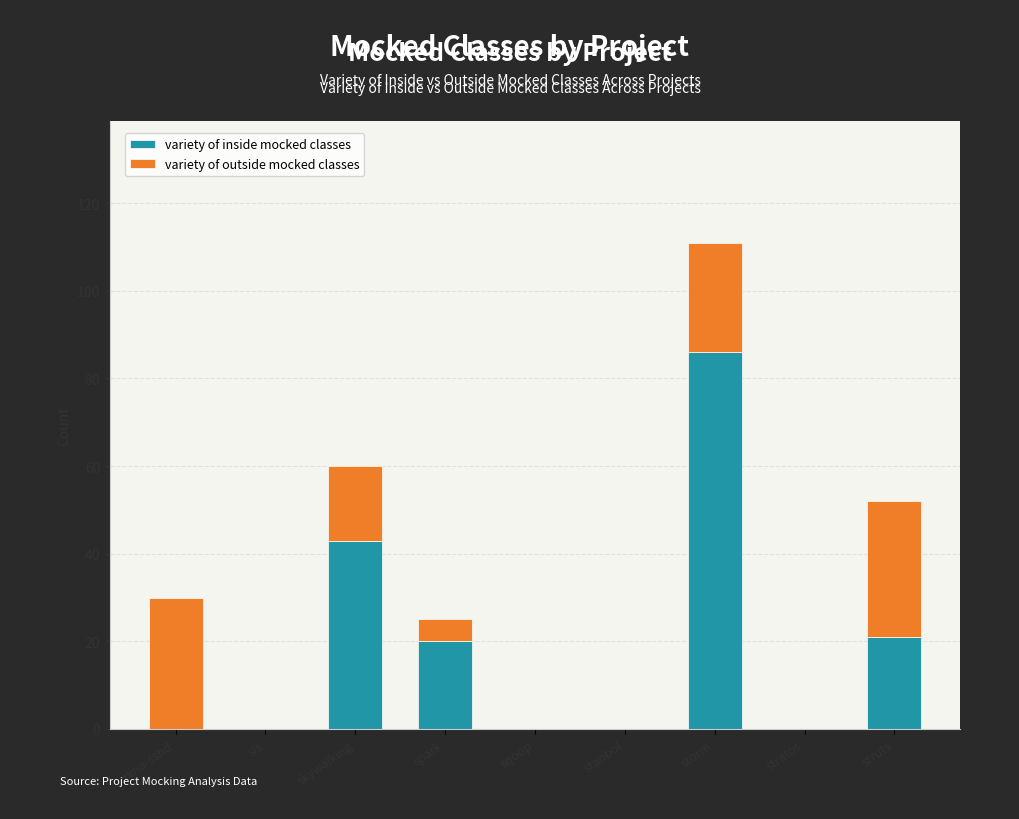

The variety of inside mocked classes series shows 0 at sis. True or false?

True